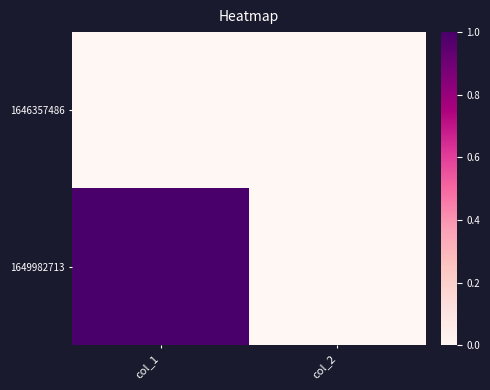

How many categories are shown in the chart?

2